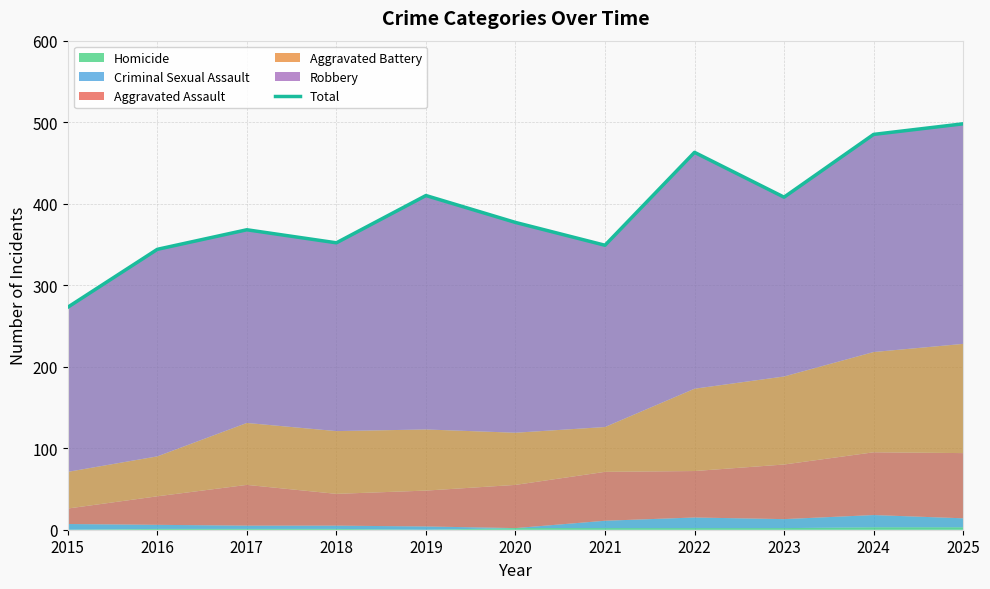

How many categories are shown in the chart?

11